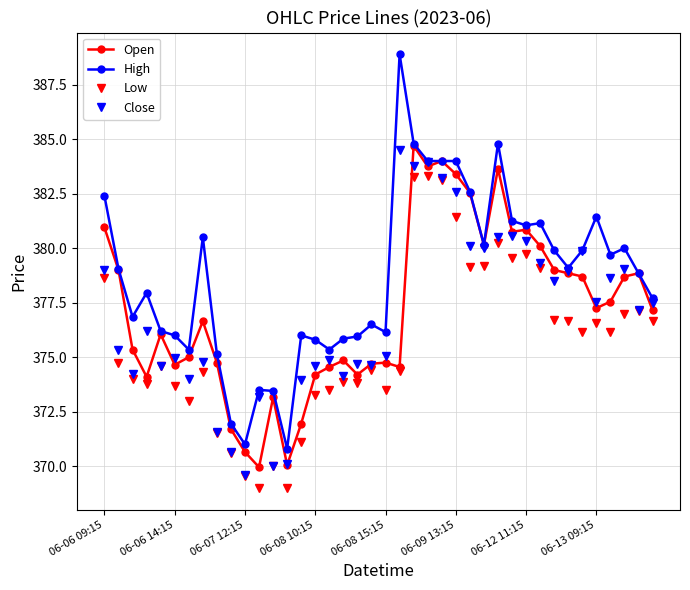

Which series has the largest total across all categories?

High